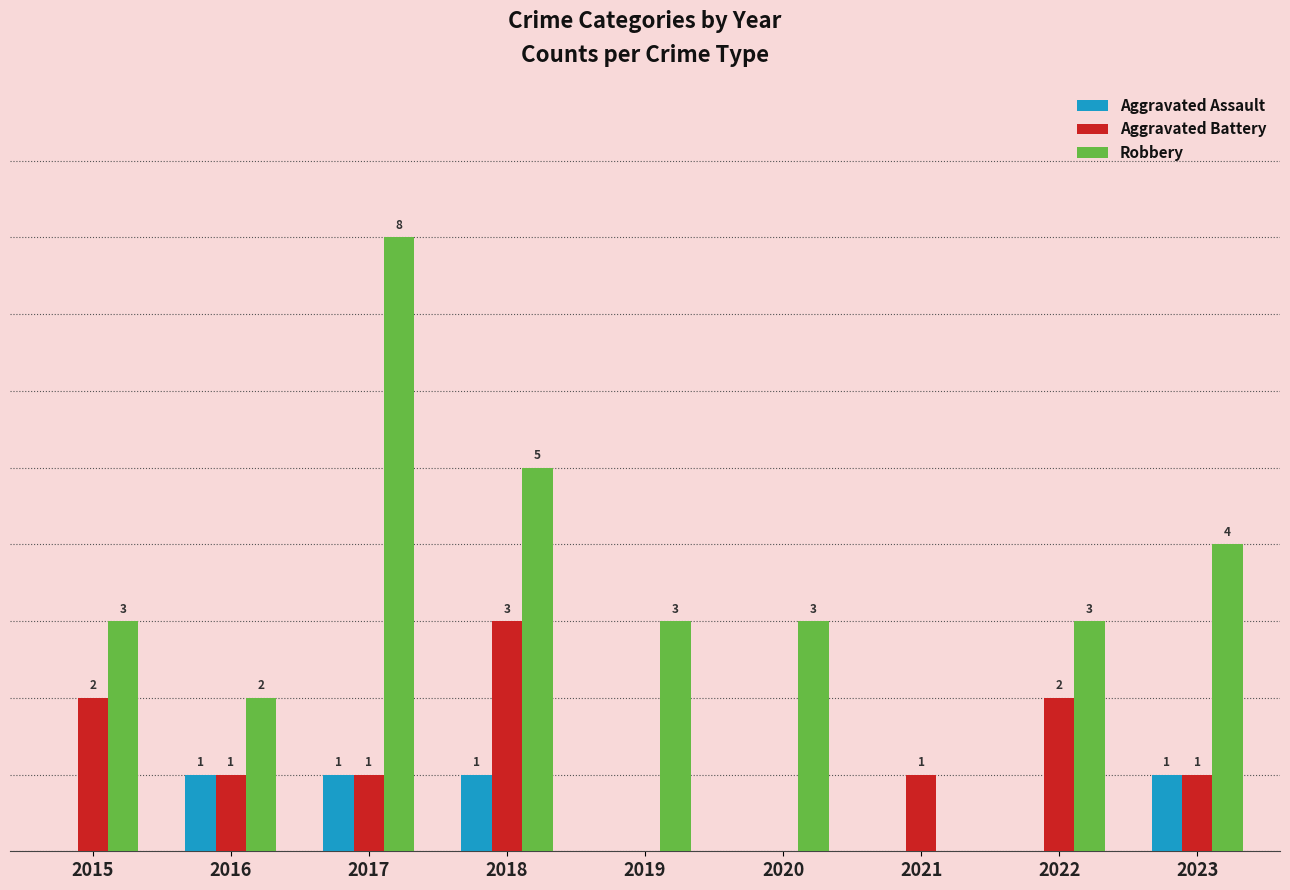

Which series has the largest total across all categories?

Robbery